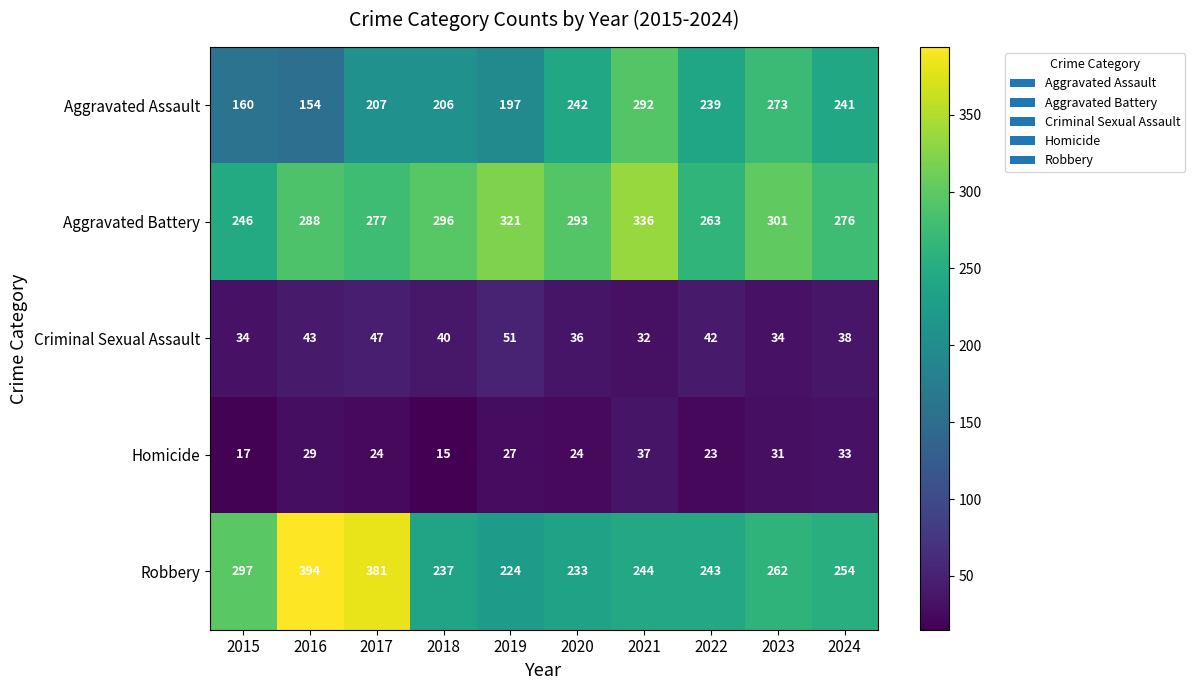

At which label does Robbery first exceed 254?

2015